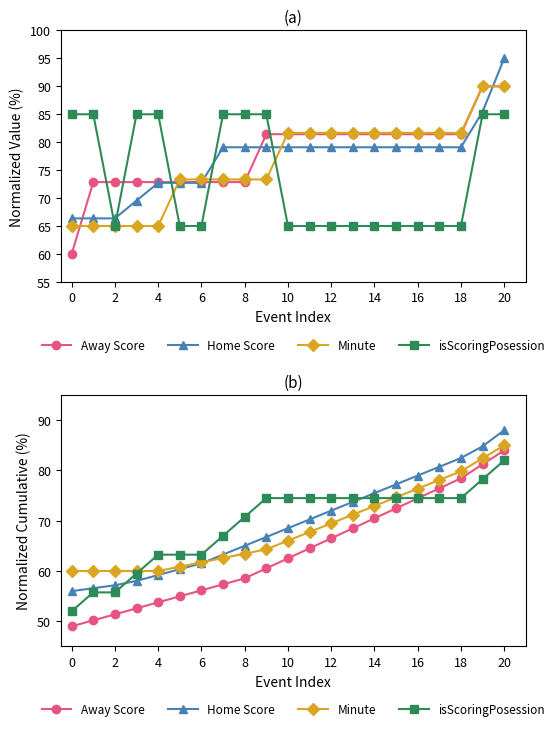

Is it true that Home Score equals 133.4 at 18?

False